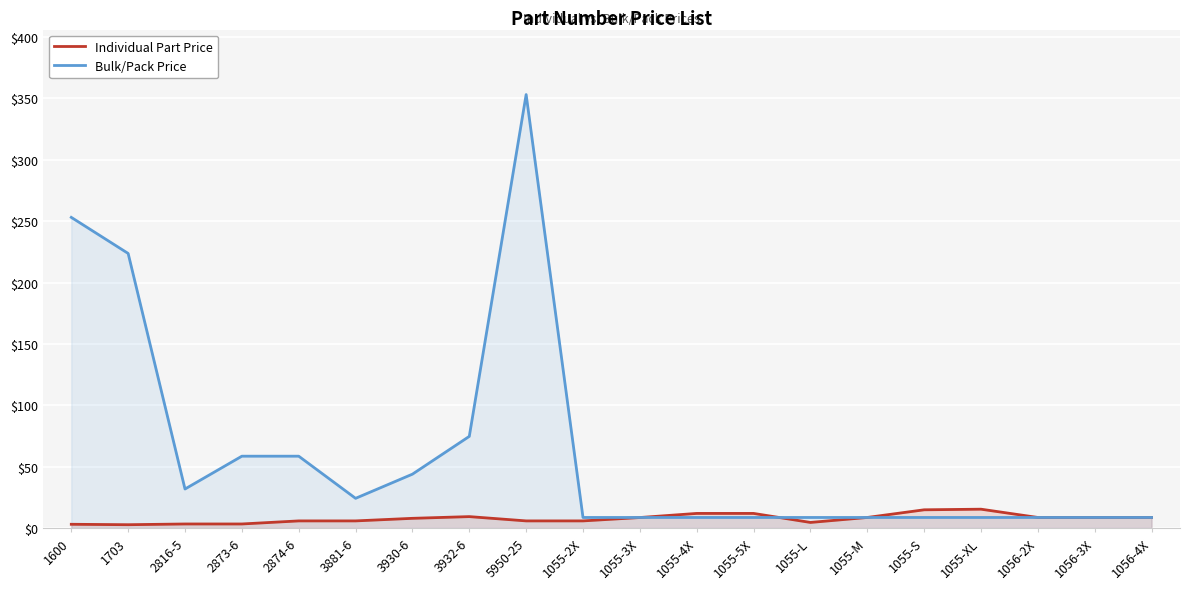

What are all the series names shown in the legend?

Individual Part Price, Bulk/Pack Price